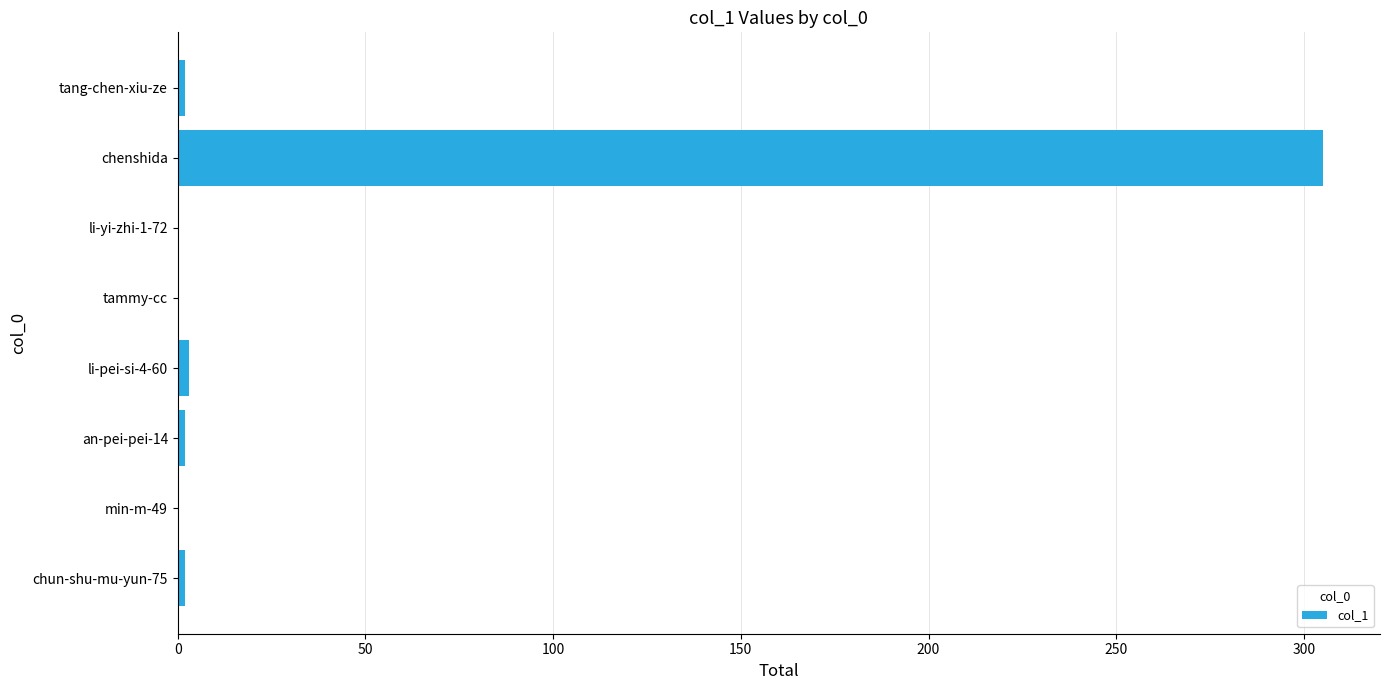

The chart shows a value of -159 at li-yi-zhi-1-72. True or false?

False